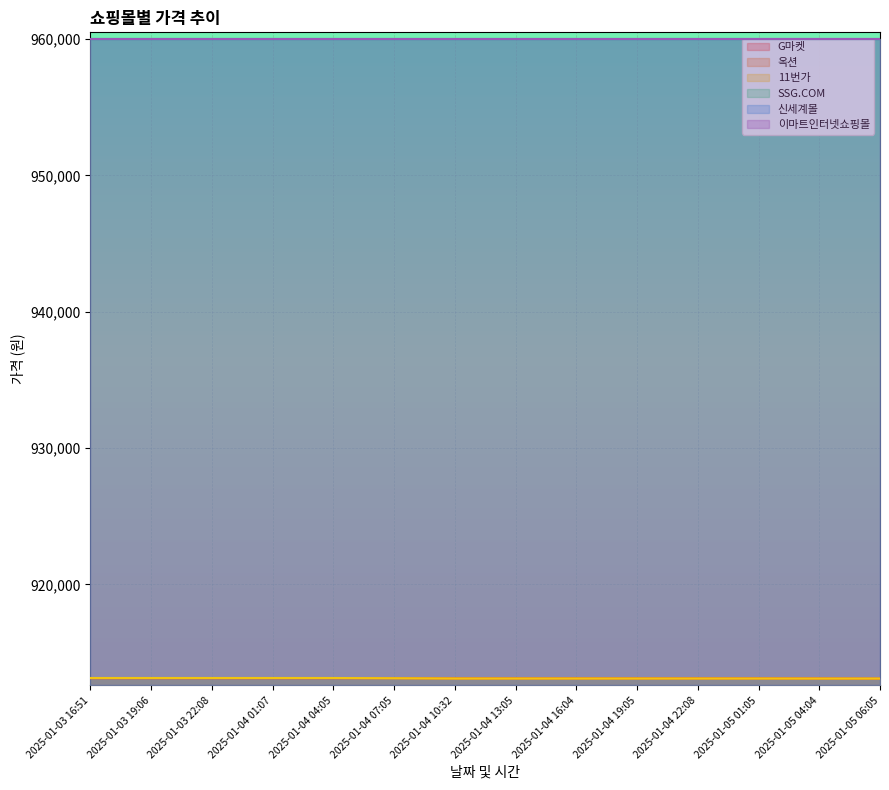

Which series changed the most between 2025-01-04 07:05 and 2025-01-05 01:05?

G마켓